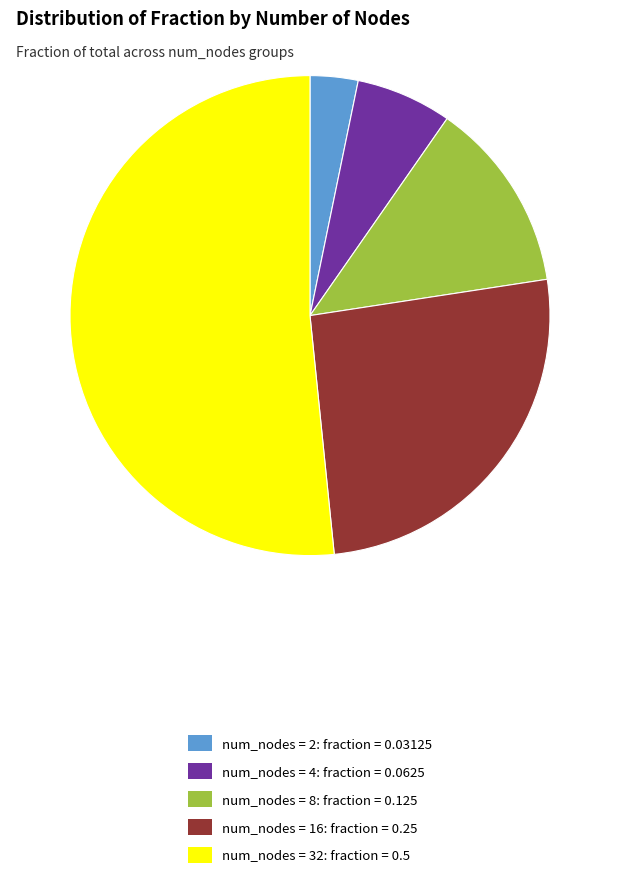

Rank the categories by value from highest to lowest.

num_nodes = 32: fraction = 0.5, num_nodes = 16: fraction = 0.25, num_nodes = 8: fraction = 0.125, num_nodes = 4: fraction = 0.0625, num_nodes = 2: fraction = 0.03125